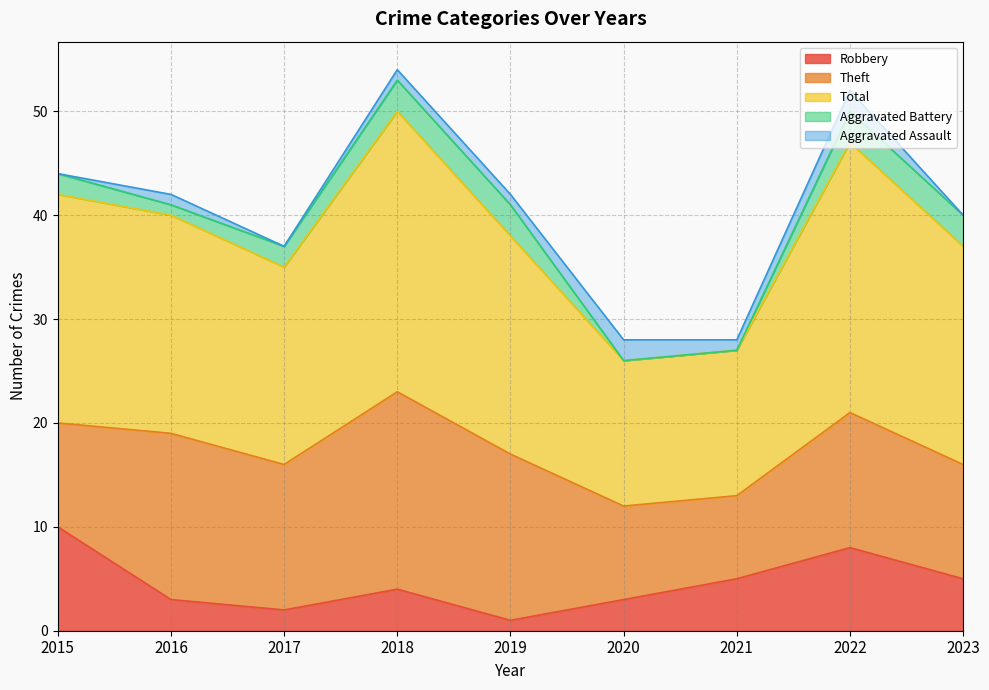

Between 2017 and 2018, which is larger?

2018